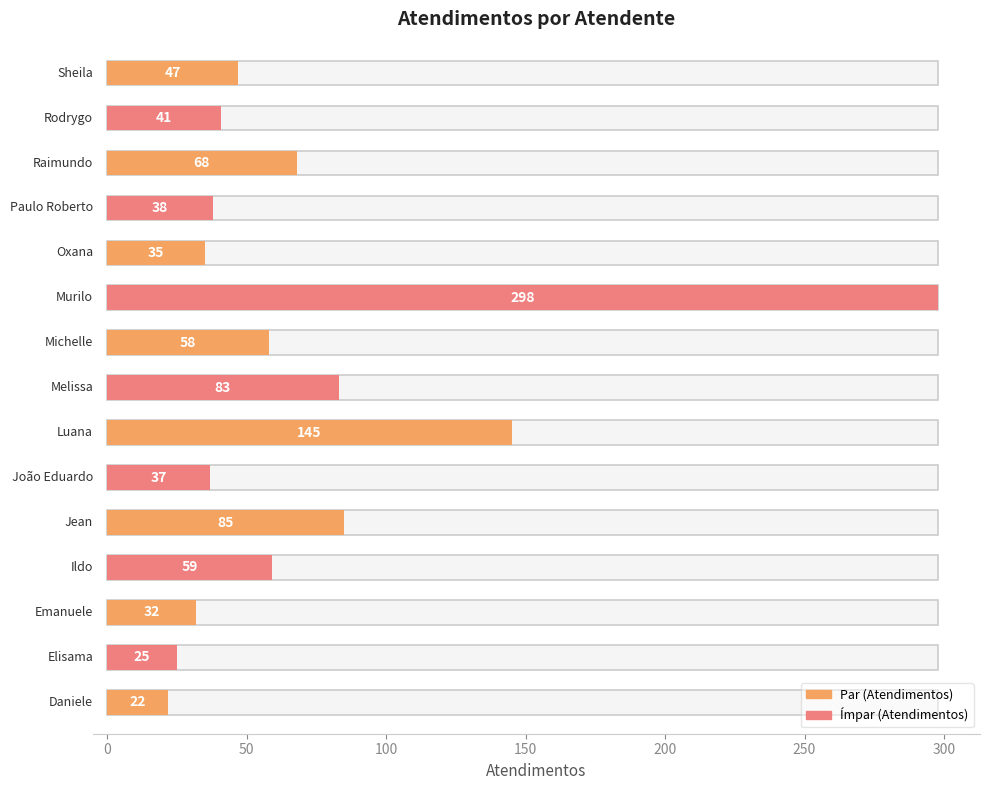

Reading left to right, list all the values displayed in this chart.

Daniele=22	Elisama=25	Emanuele=32	Ildo=59	Jean=85	João Eduardo=37	Luana=145	Melissa=83	Michelle=58	Murilo=298	Oxana=35	Paulo Roberto=38	Raimundo=68	Rodrygo=41	Sheila=47